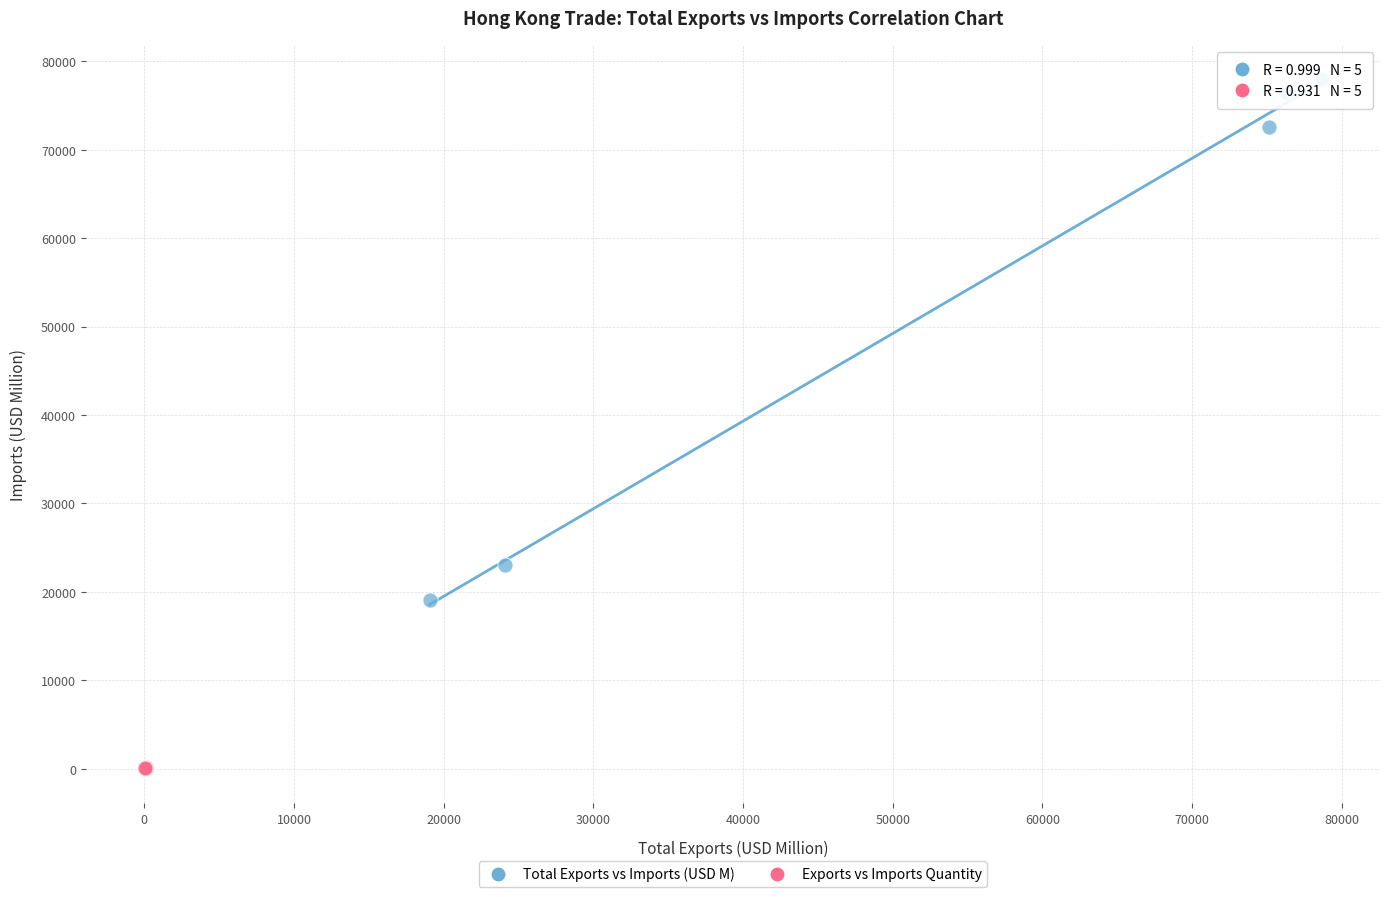

Which series contains the lowest Y value?

Exports vs Imports Quantity